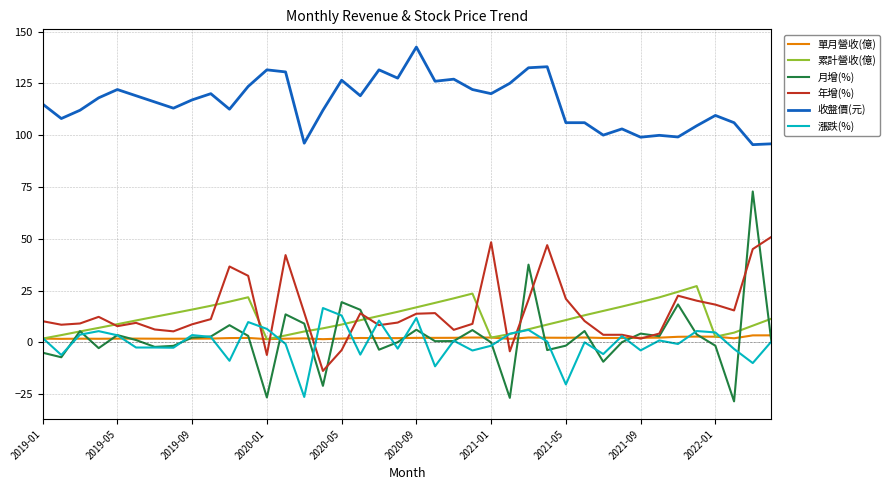

True or false: 累計營收(億) and 收盤價(元) cross at least once.

False